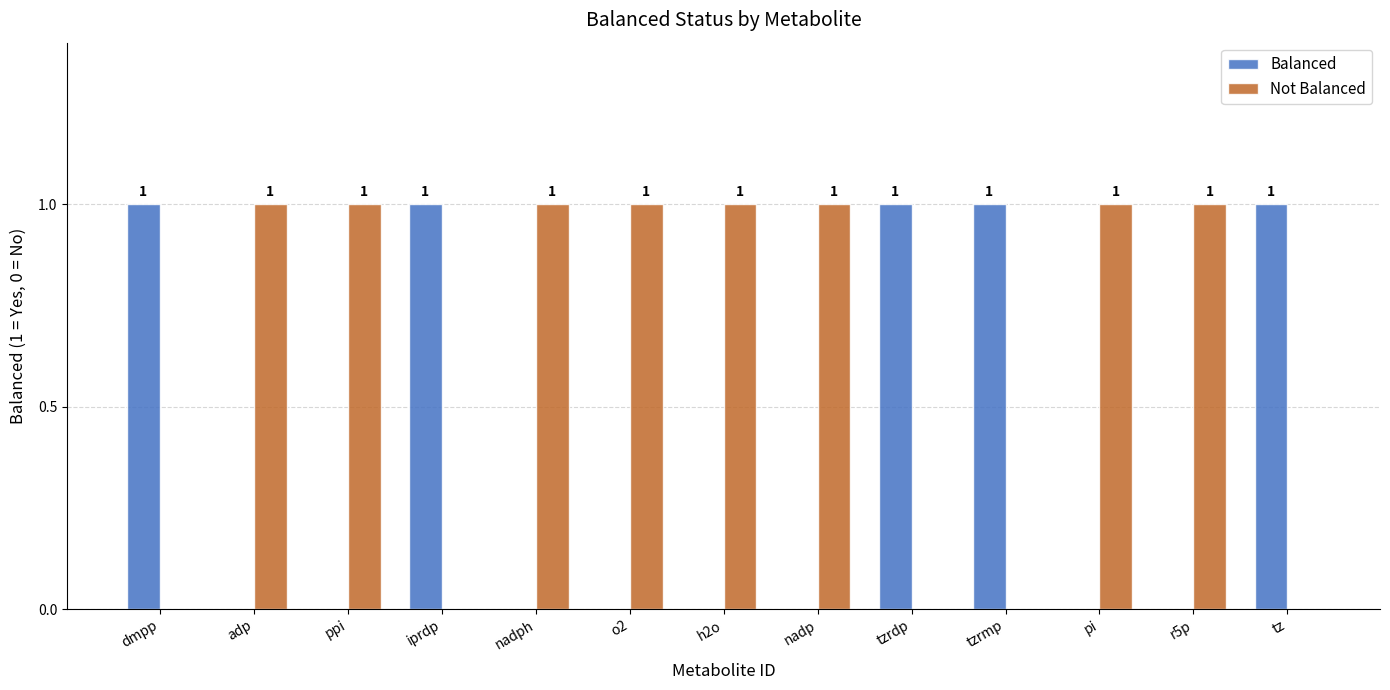

What is the total value across all series at tzrdp?

1